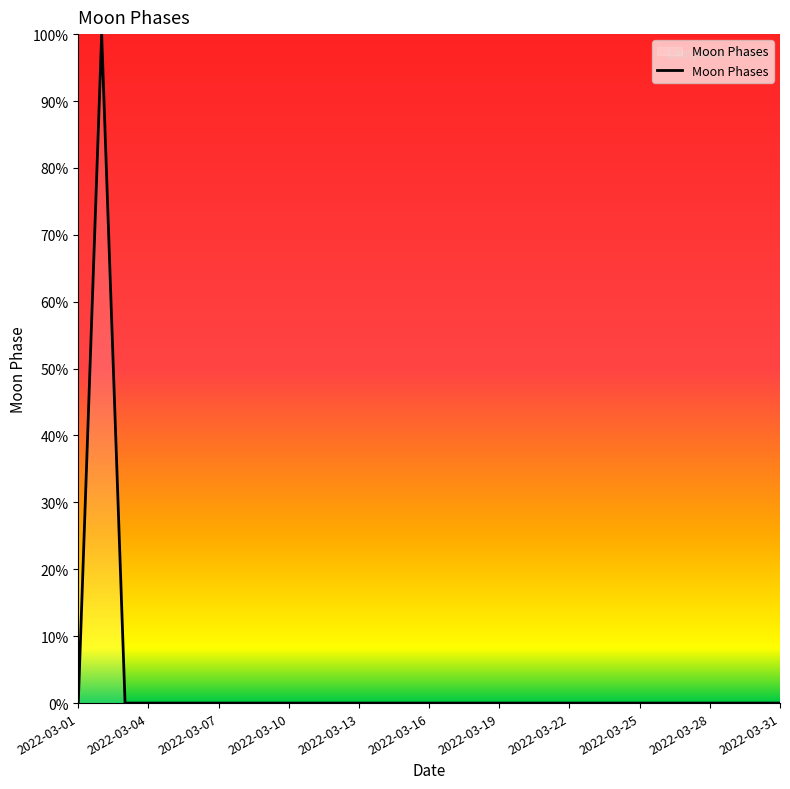

What is the difference between the maximum and minimum values?

100